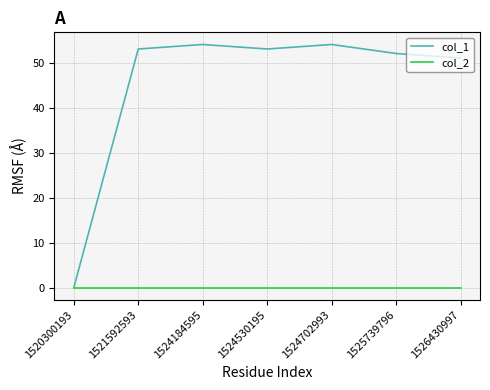

How many values in col_1 are above zero?

6